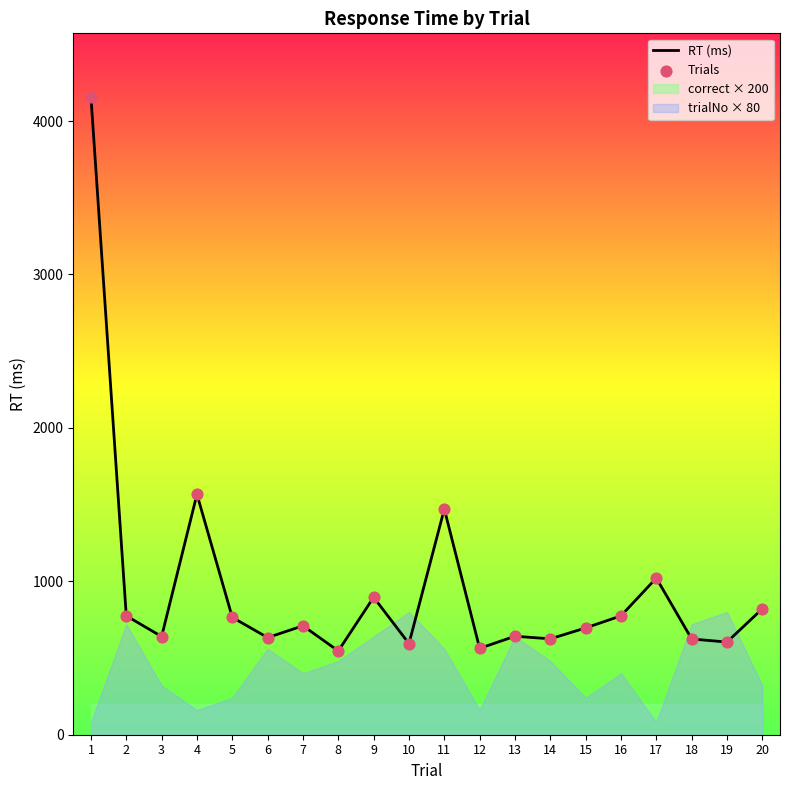

At how many categories does at least one series exceed 2038?

1